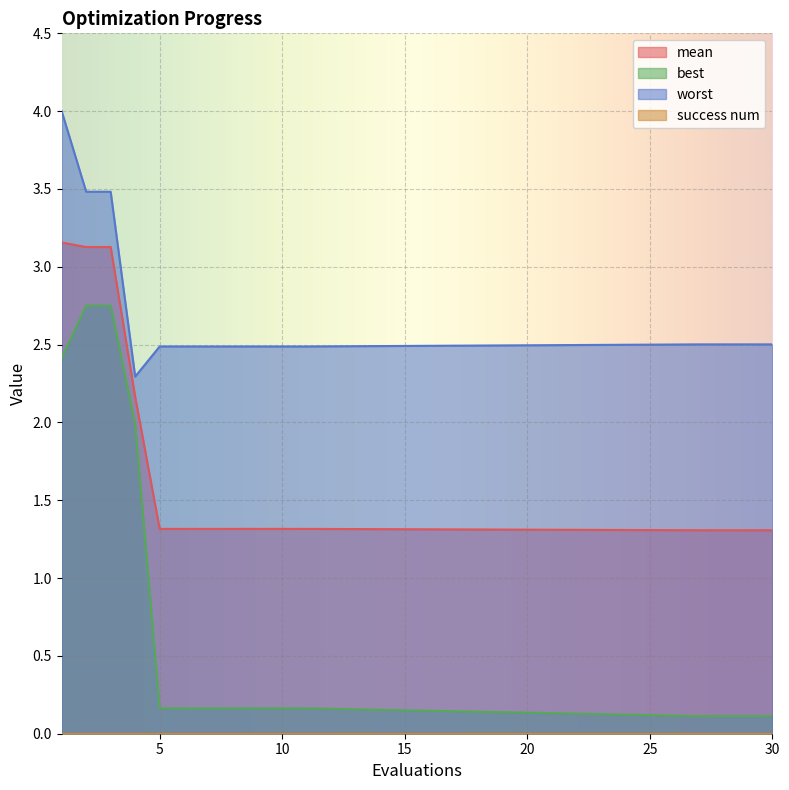

What is the value of the worst point at the 12th from the left?

2.5